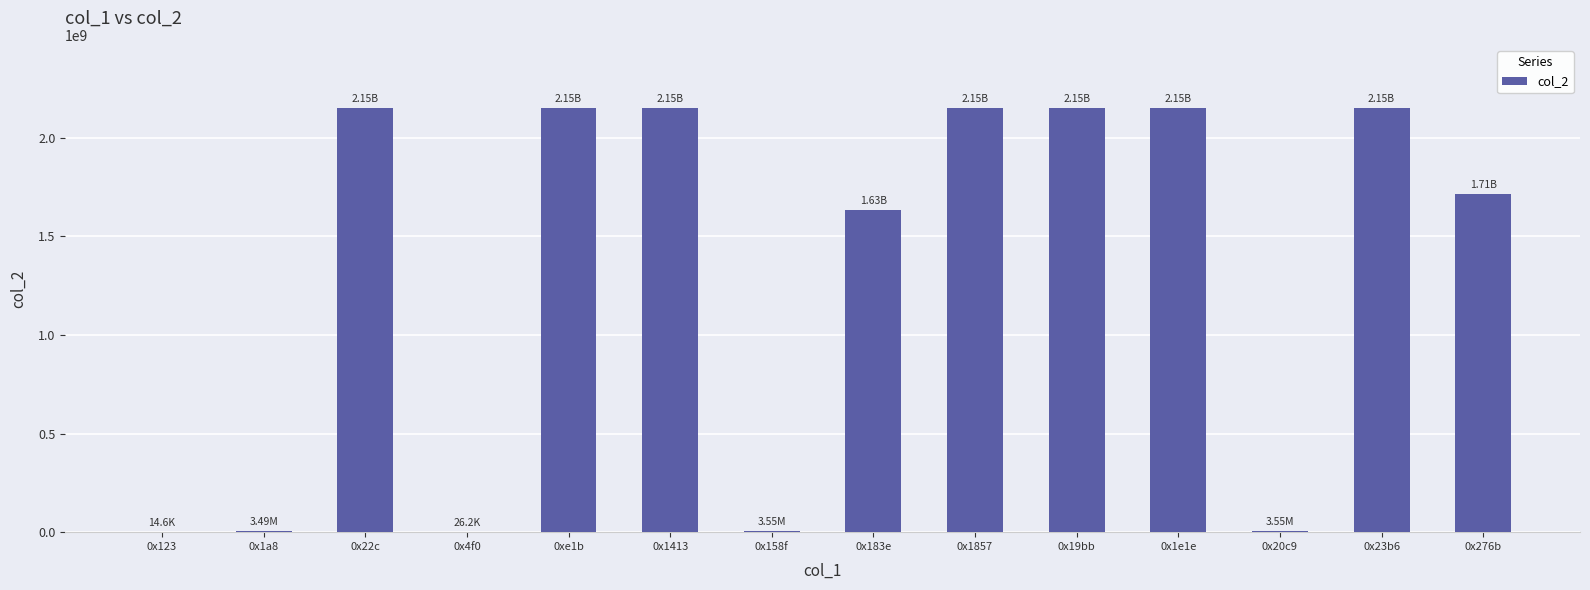

Where is the data nearest to the value 1073749143?

0x183e